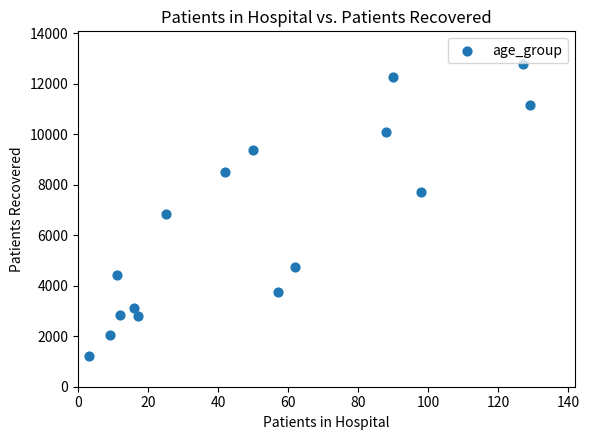

What Y value in the scatter plot is closest to 7003?

6860